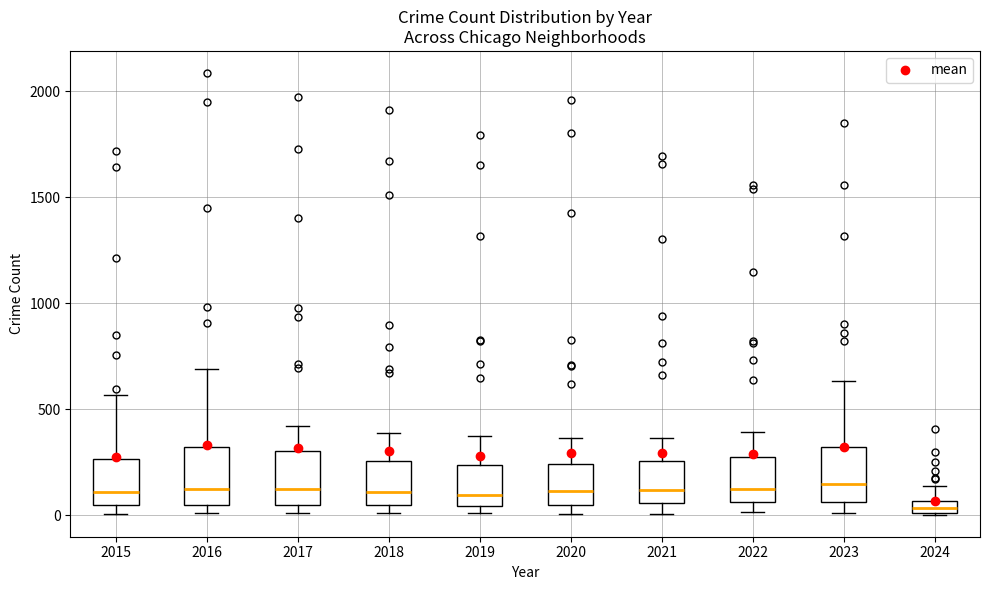

Where is the upper edge of the box at x = 2017 on the y-axis? The values are not printed on the chart, so give them approximately, as read against the axis.

300